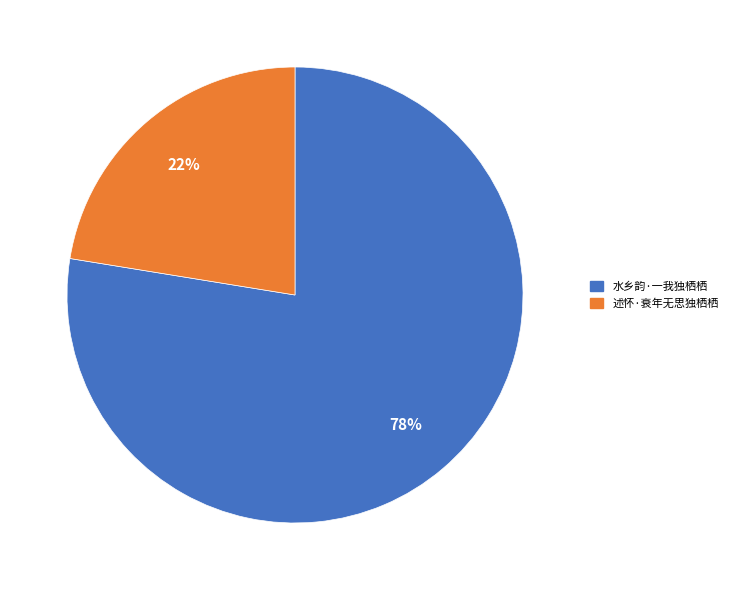

Rank the categories by value from highest to lowest.

水乡韵·一我独栖栖, 述怀·衰年无思独栖栖